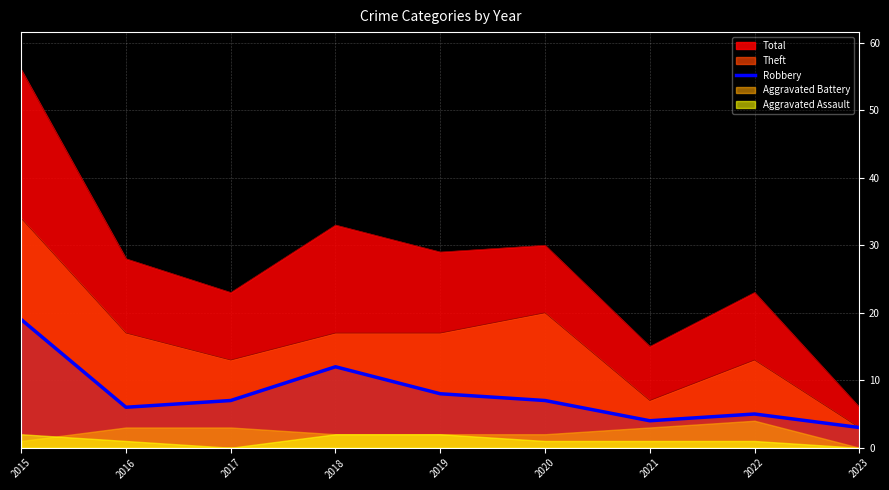

Which label corresponds to the largest value in the chart?

2015